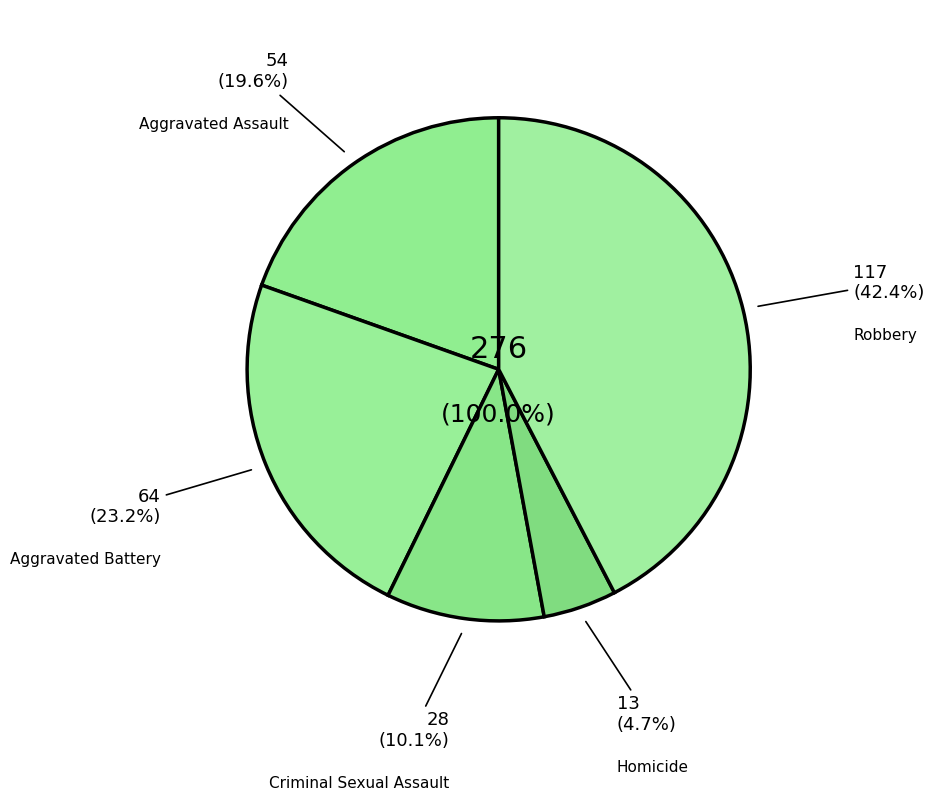

What percentage is the Criminal Sexual Assault slice, to the nearest percent?

10%